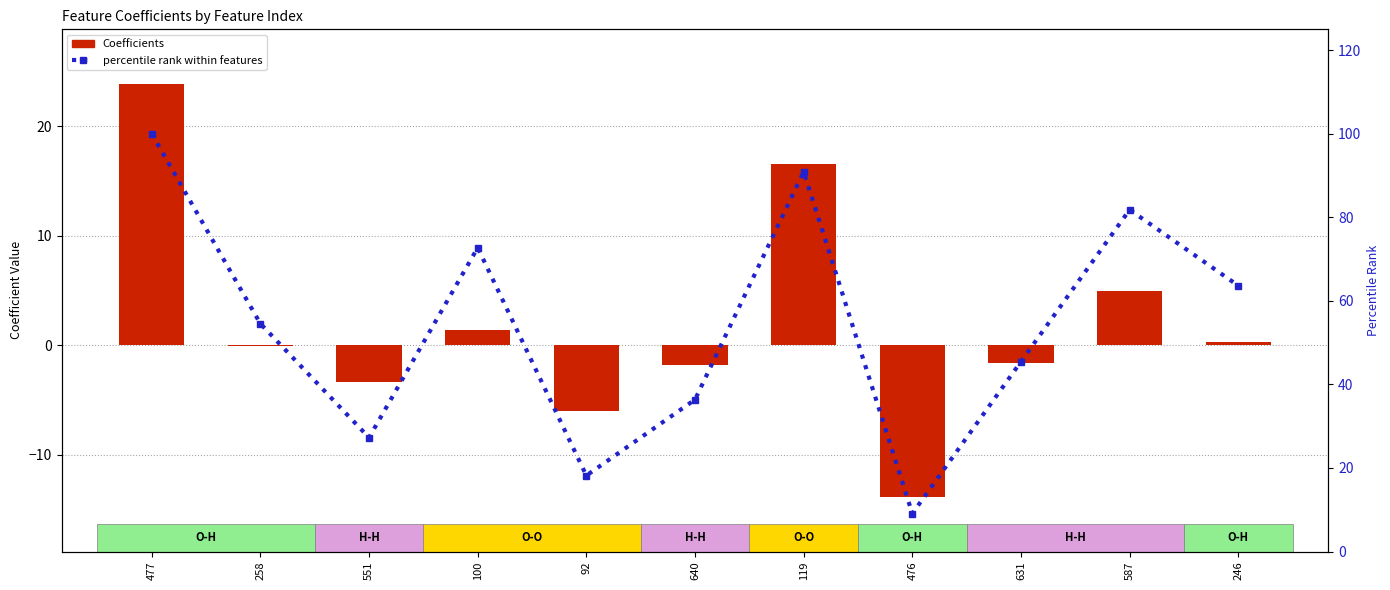

What is the difference between the percentile rank within features values at 551 and 477?

72.7